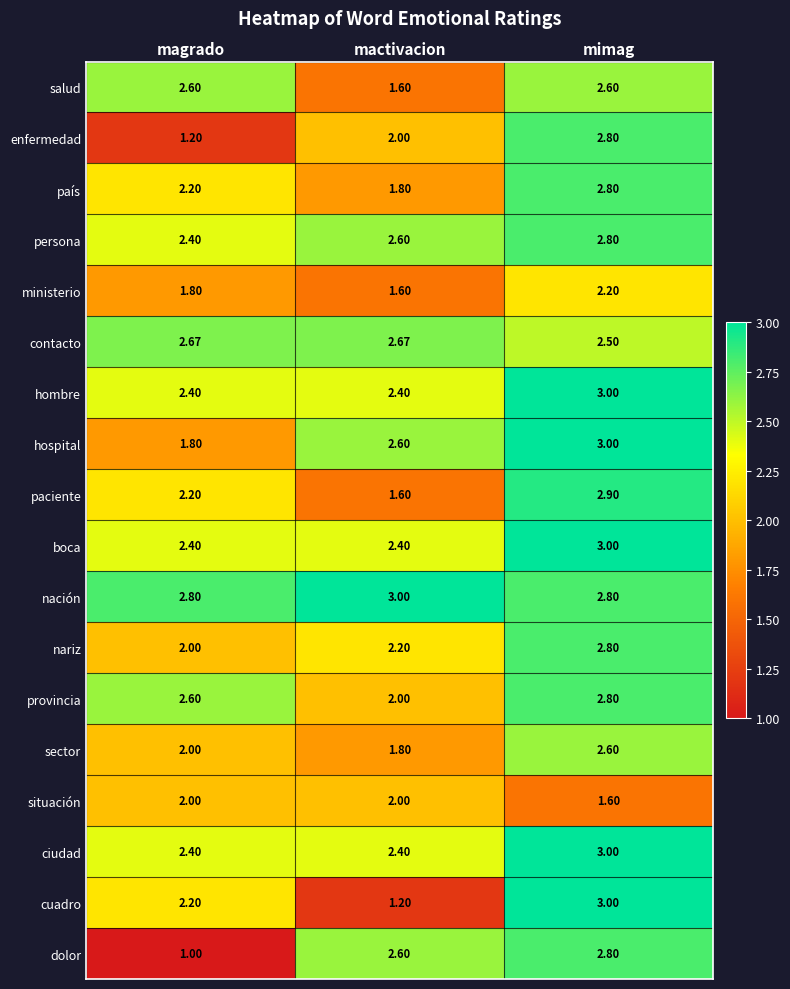

At which category is the sum across all series the highest?

mimag